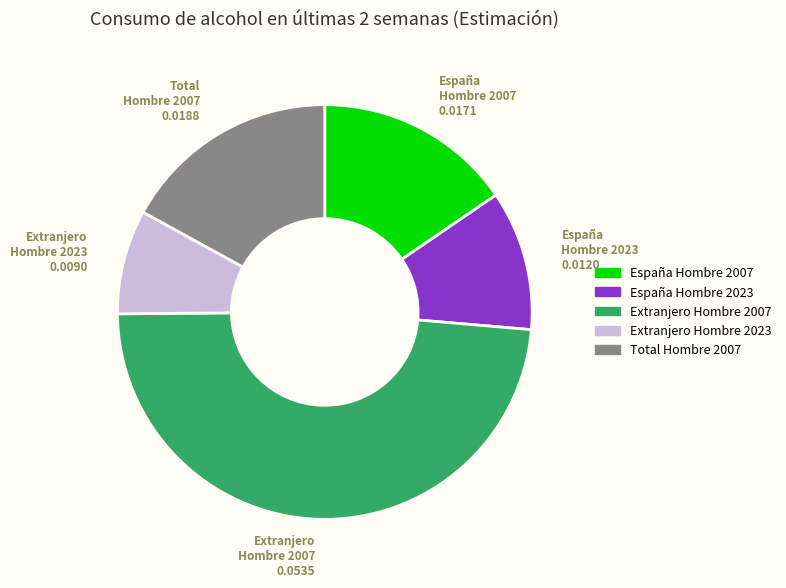

Is there a majority slice in this chart?

No